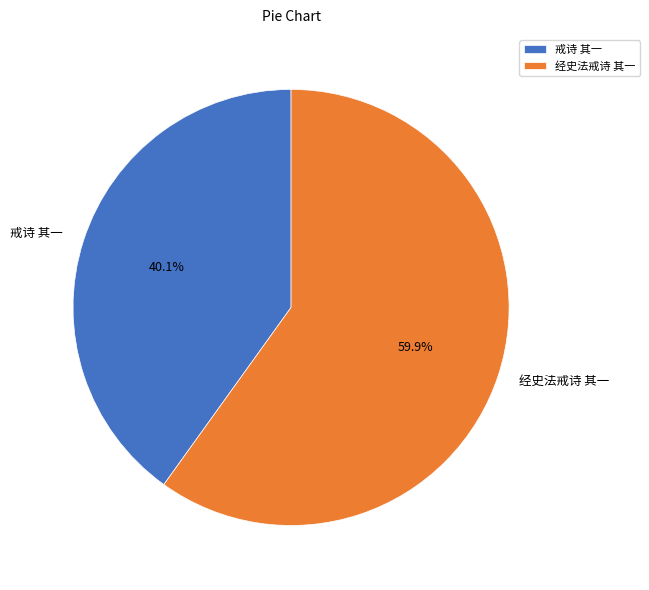

To the nearest percent, what is the average slice percentage?

50%